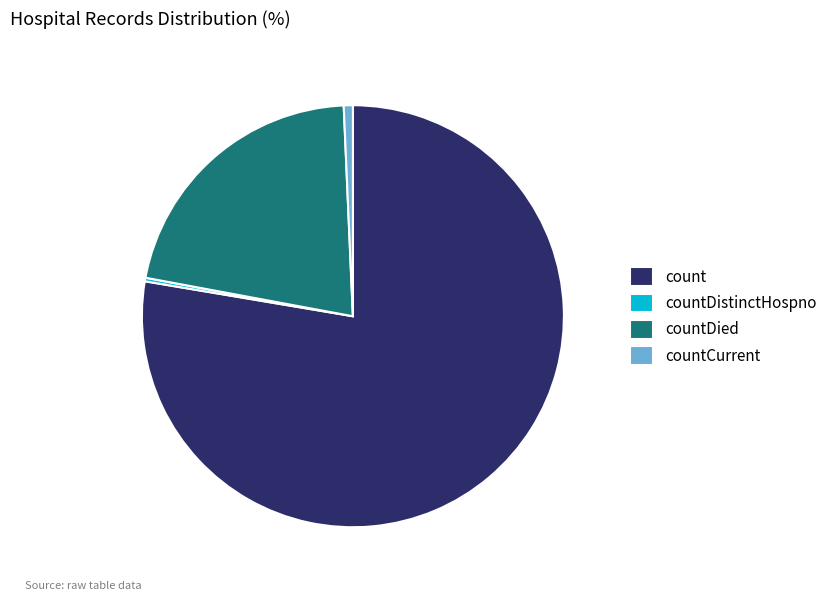

True or false: countCurrent accounts for 11% of the total.

False